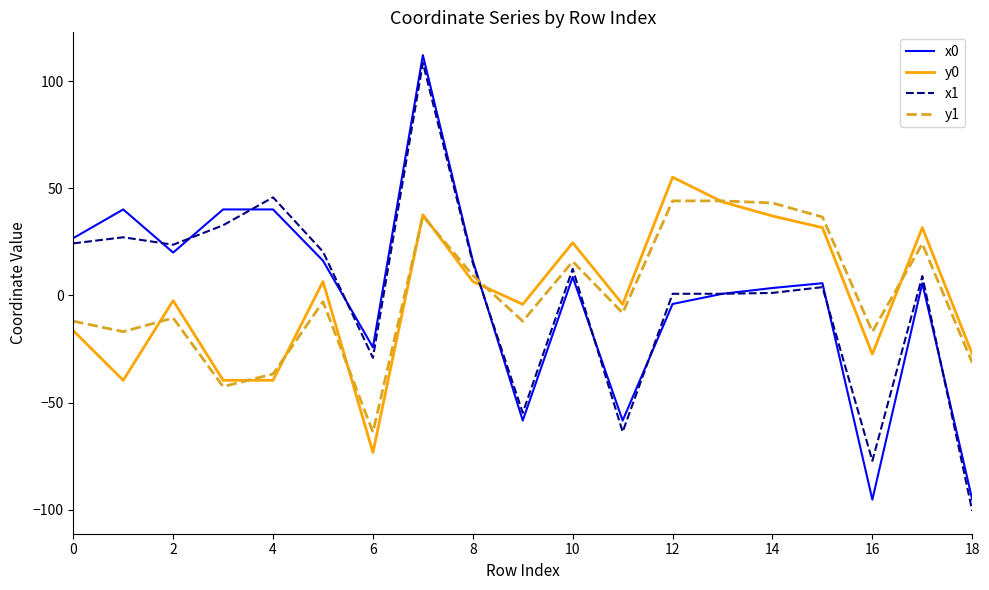

Which series ends up on top after the final intersection of x0 and y0?

y0